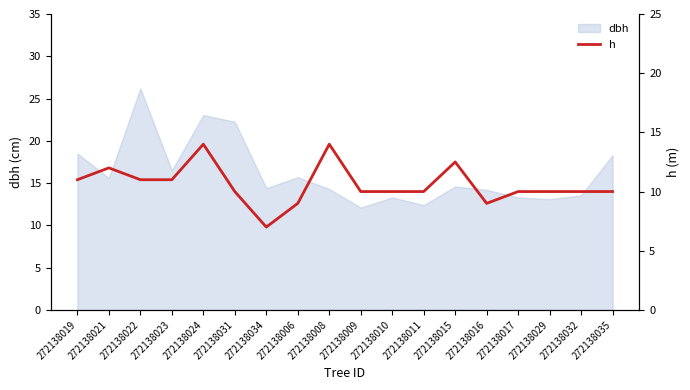

True or false: the data shows 5.5 at 272138008.

False